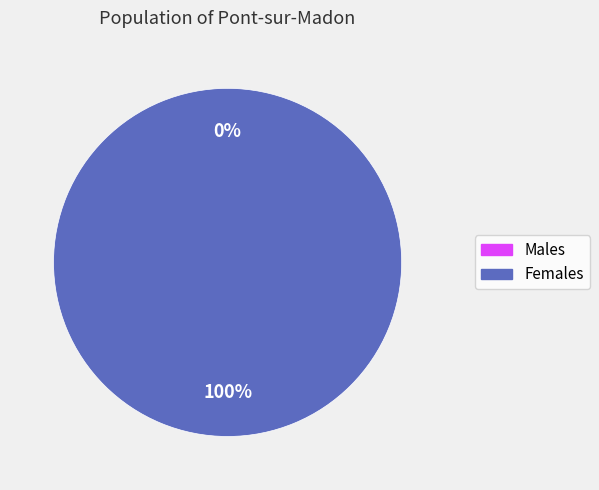

Is 1445014963 the majority of the pie?

No